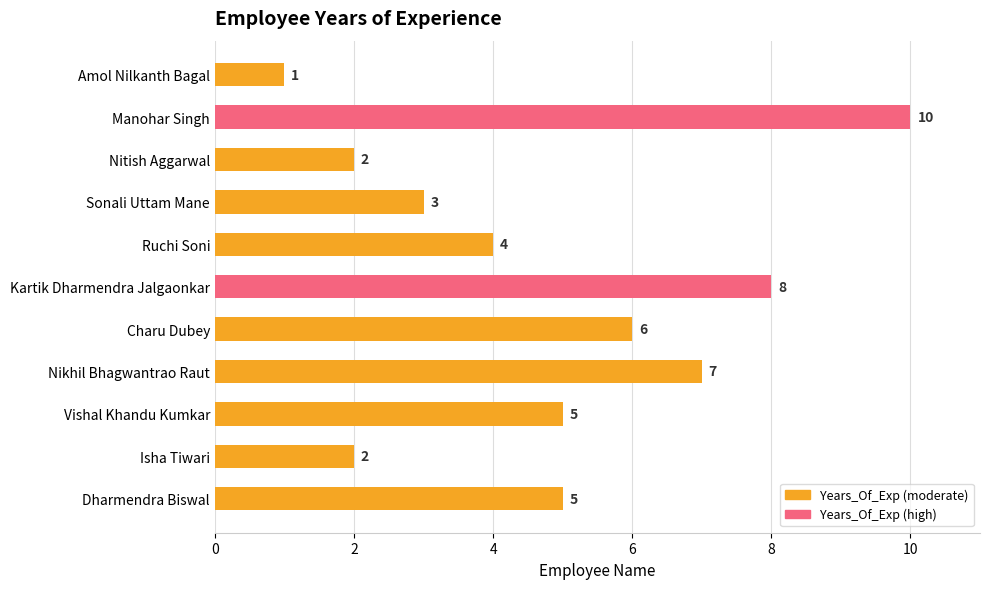

What is the difference between the maximum and minimum values?

9